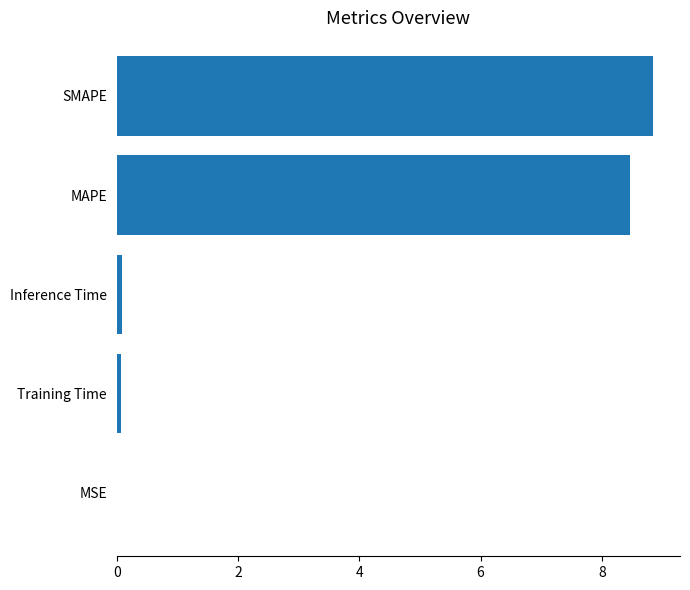

The chart shows a value of 0.0 at MSE. True or false?

True